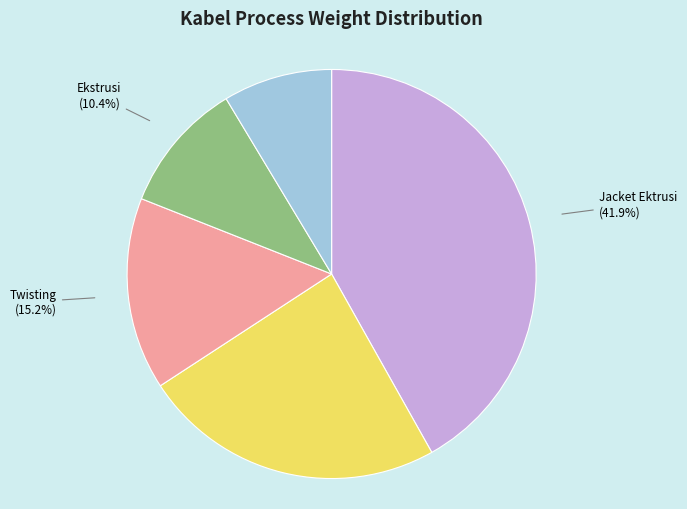

Count the number of slices in the pie.

5